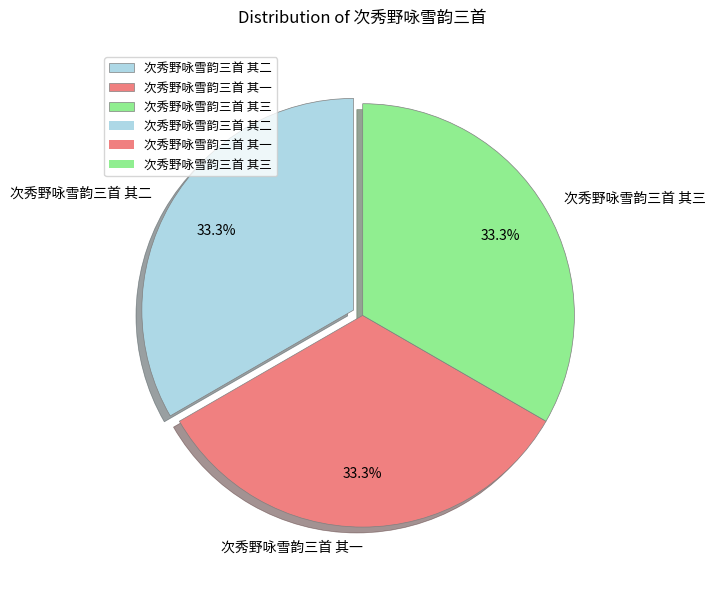

True or false: 次秀野咏雪韵三首 其一 accounts for 33% of the total.

True